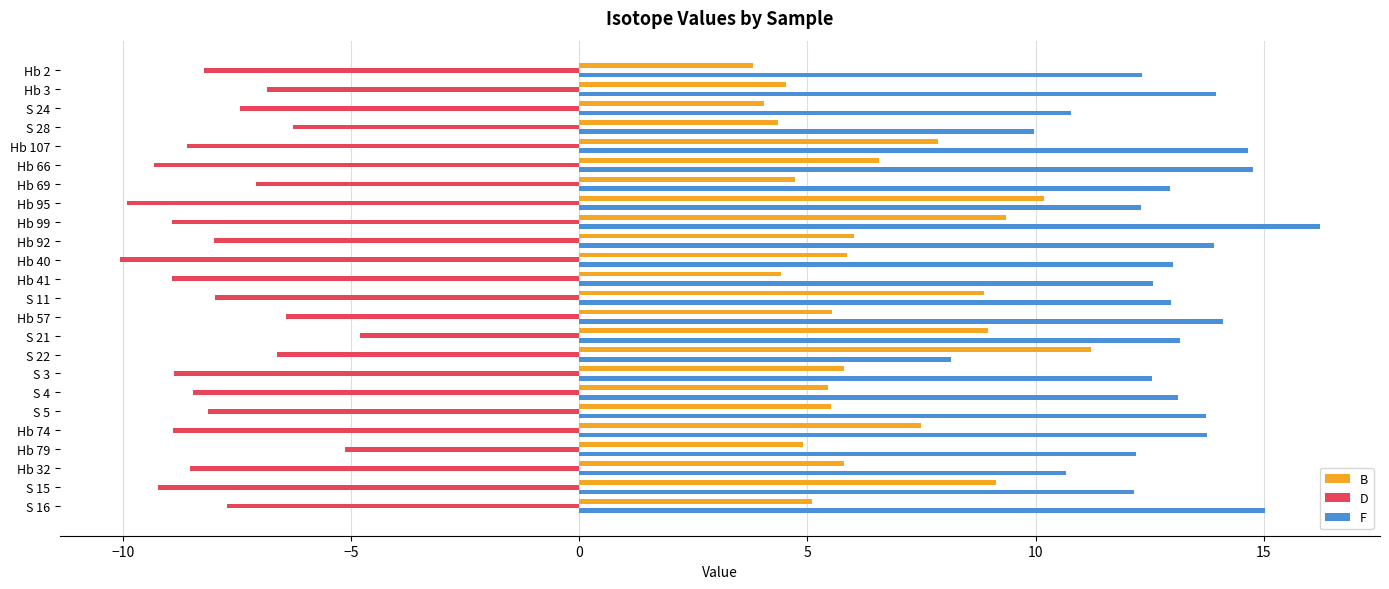

What is the sum of all D values?

-190.4